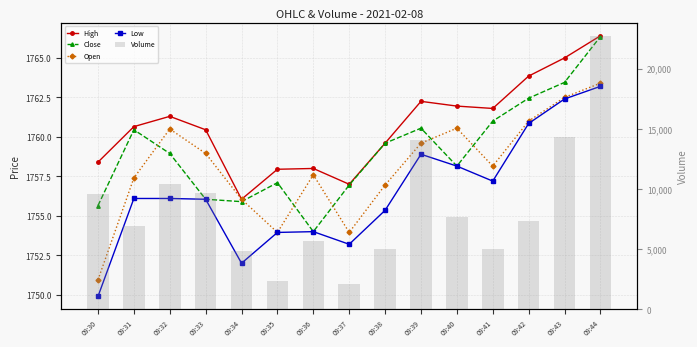

What is the sum of all High values?

26410.7